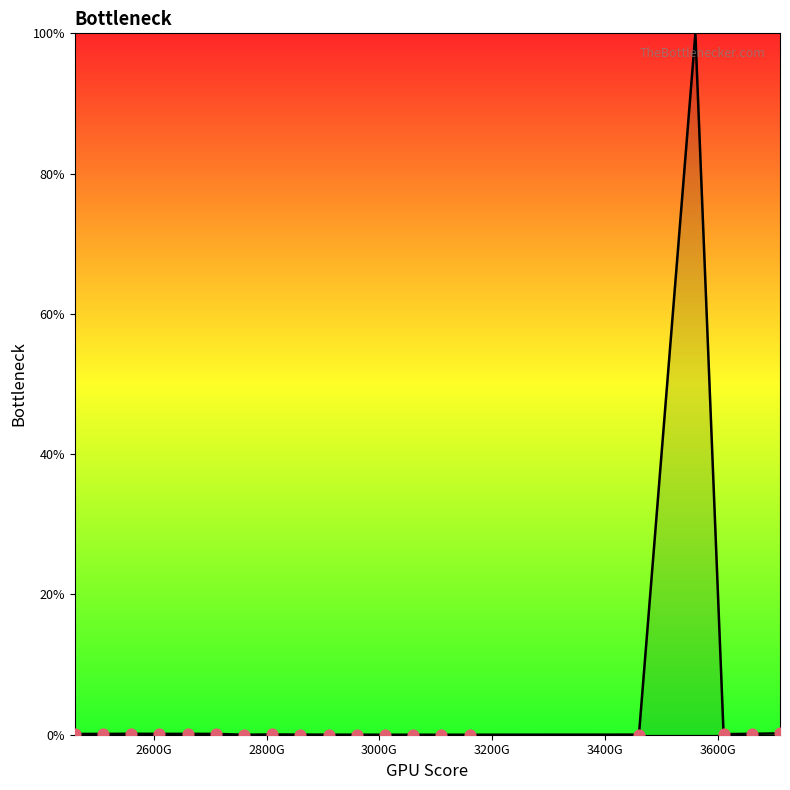

What is the difference between the maximum and minimum values?

100.0